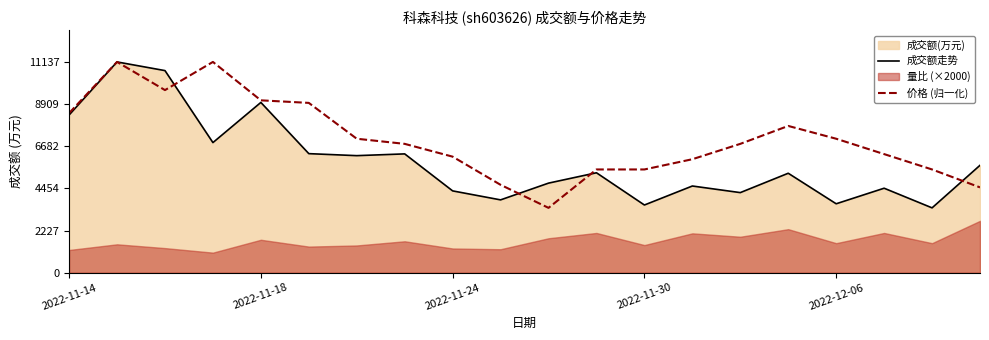

Which series has the widest spread of values?

成交额走势